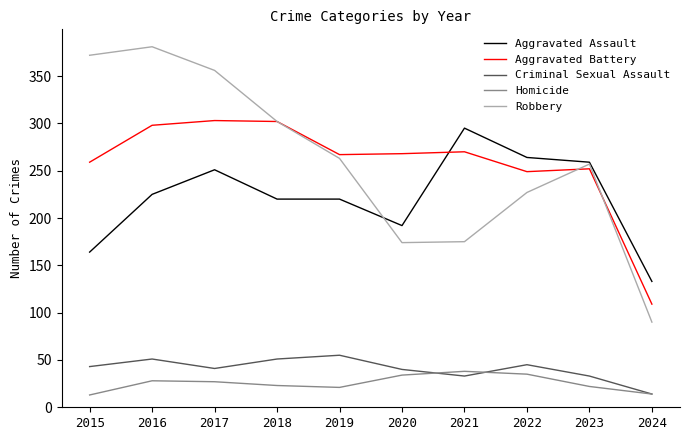

True or false: Aggravated Battery and Homicide cross at least once.

False